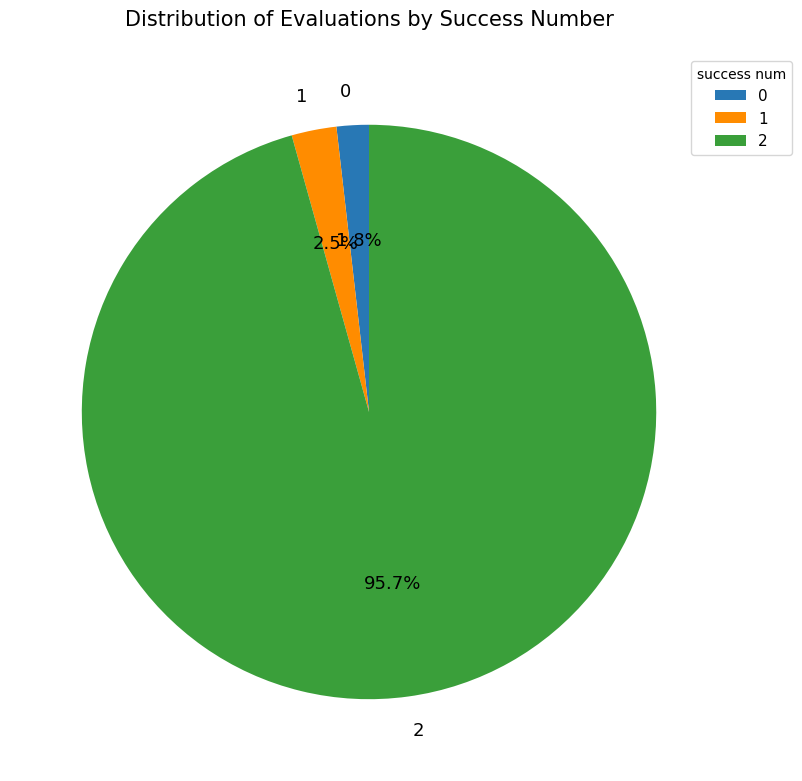

What is the ratio of the value at 0 to the value at 1?

0.7